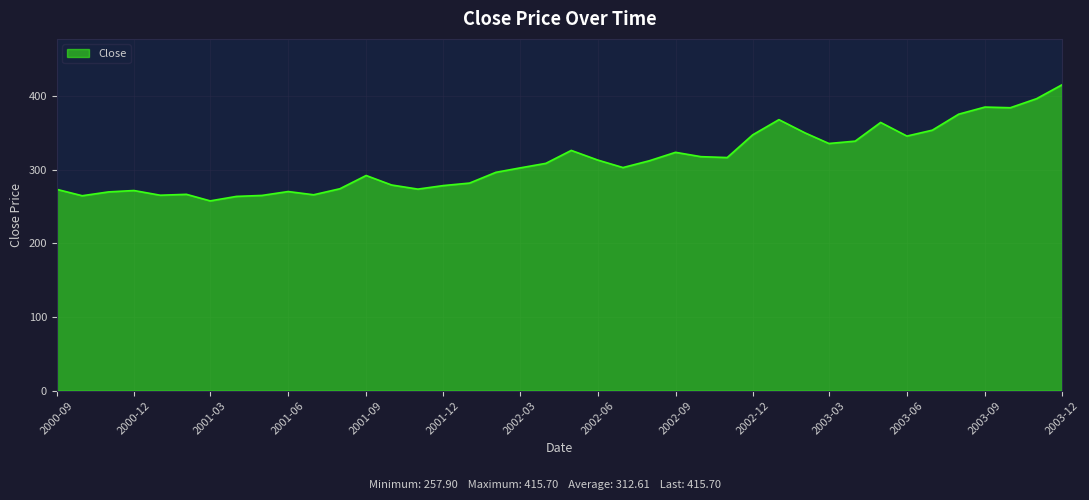

What is the smallest value displayed?

257.9